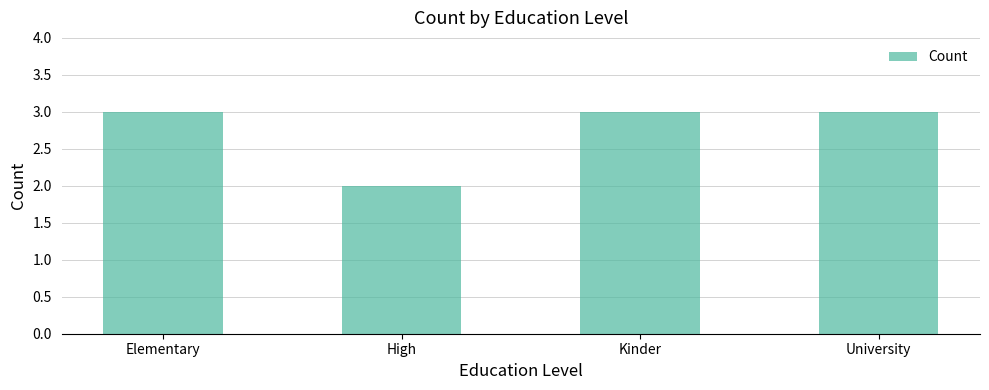

How many bars are there in total?

4